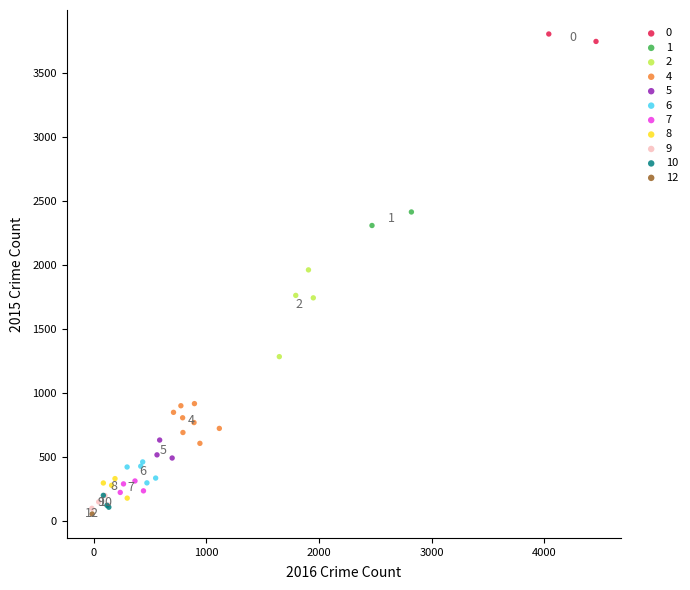

What are all the series names shown in the legend?

0, 1, 2, 4, 5, 6, 7, 8, 9, 10, 12